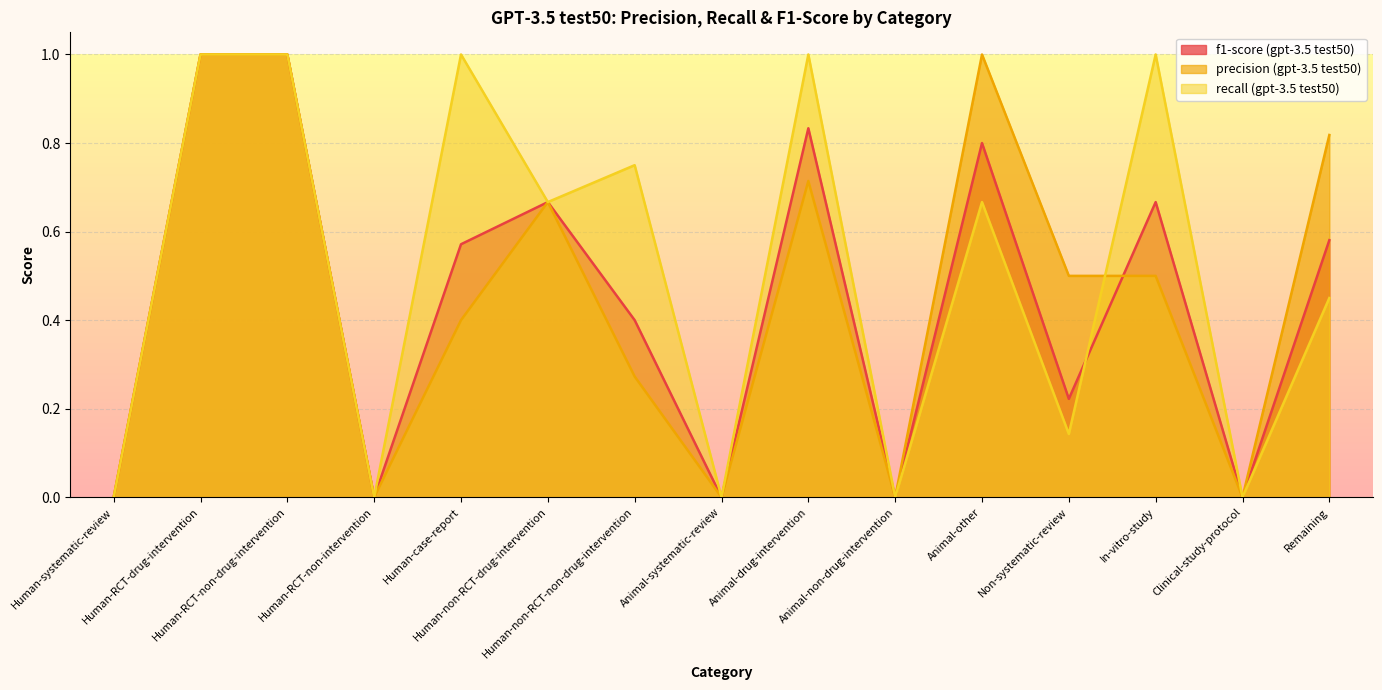

What is the difference between the second highest and second lowest values in the precision (gpt-3.5 test50) series?

1.0